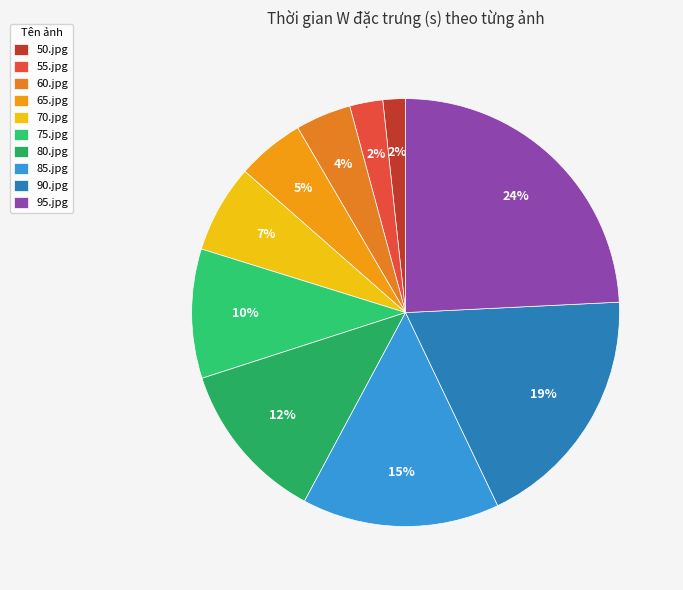

Which slice is the smallest?

50.jpg